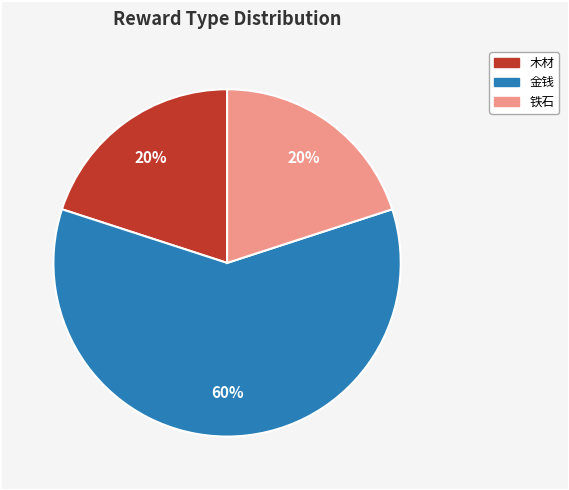

Which slice is the largest?

金钱